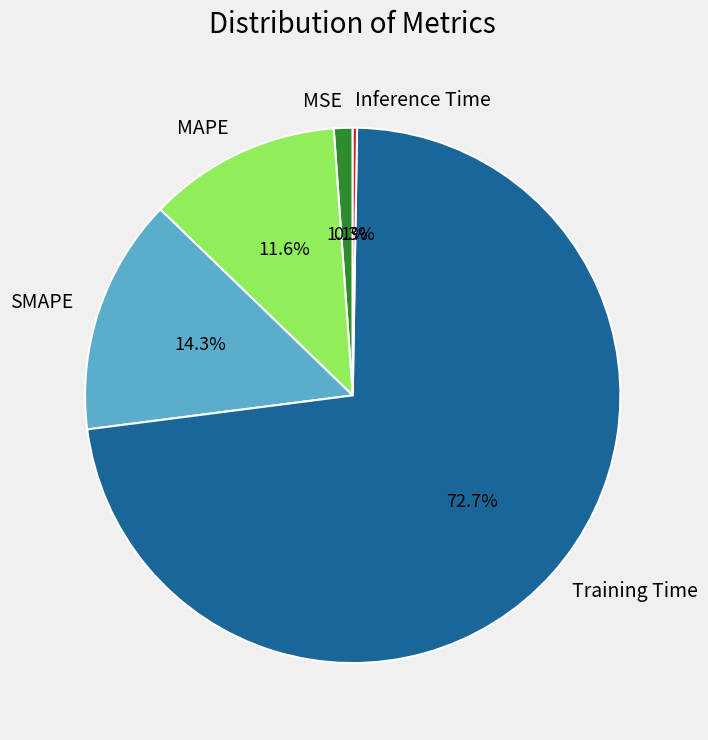

Does MSE represent more than half of the total?

No